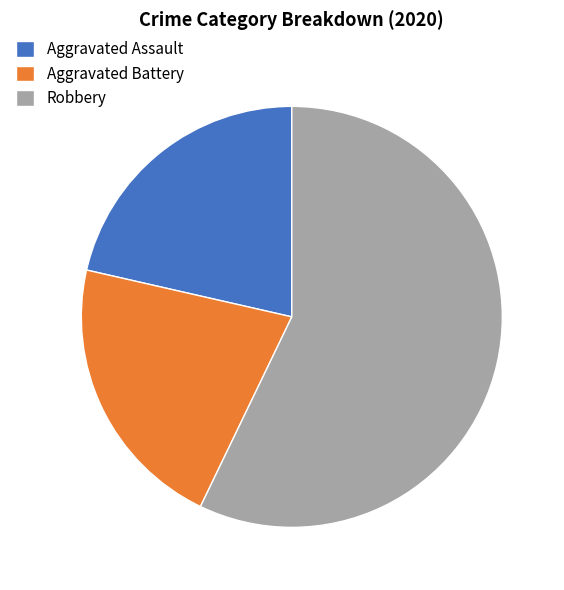

The Robbery slice represents 45% of the pie. True or false?

False